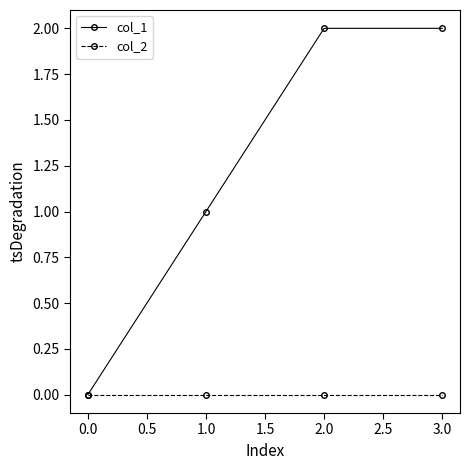

The col_1 series shows 0 at 1.0. True or false?

False